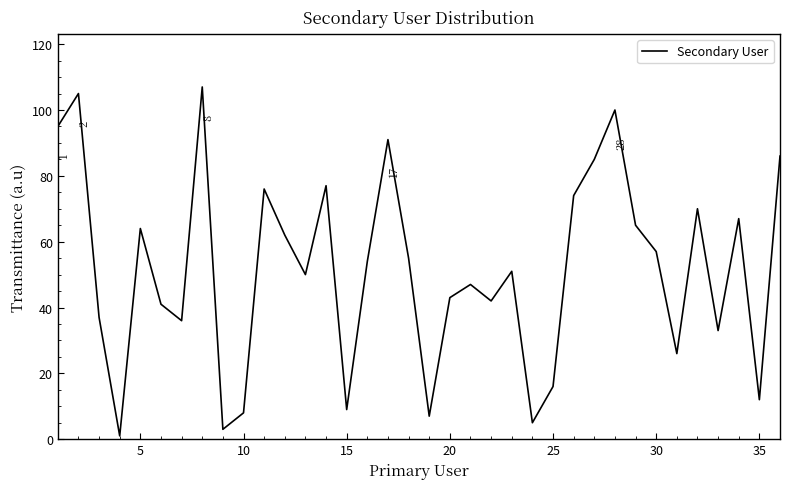

What is the difference between the maximum and minimum values?

106